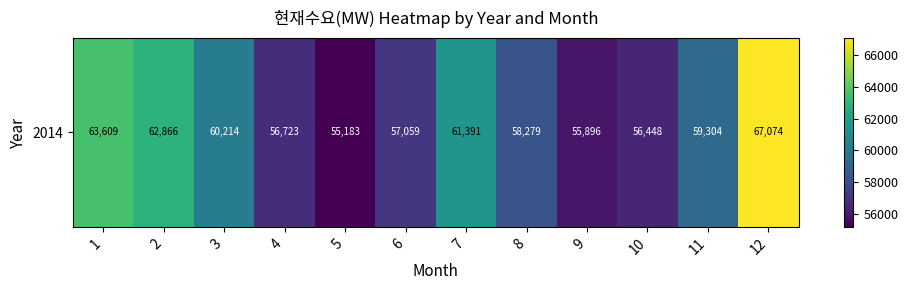

Reading left to right, what are all the values shown in this chart?

1=63608.7	2=62865.9	3=60214.2	4=56723.3	5=55182.7	6=57058.9	7=61391.0	8=58279.1	9=55895.8	10=56447.8	11=59304.1	12=67073.8